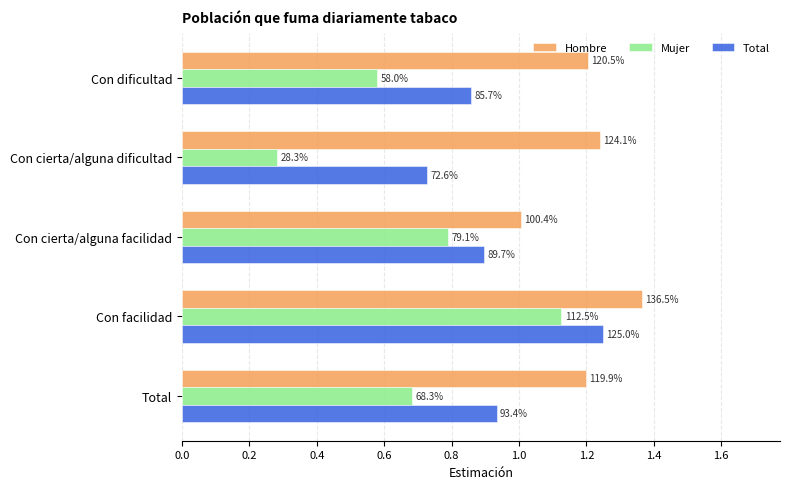

What is the smallest value displayed?

0.3